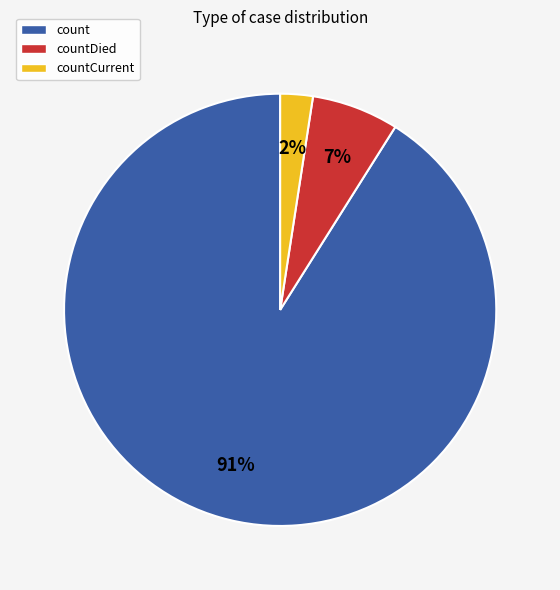

Which slice is the largest?

count